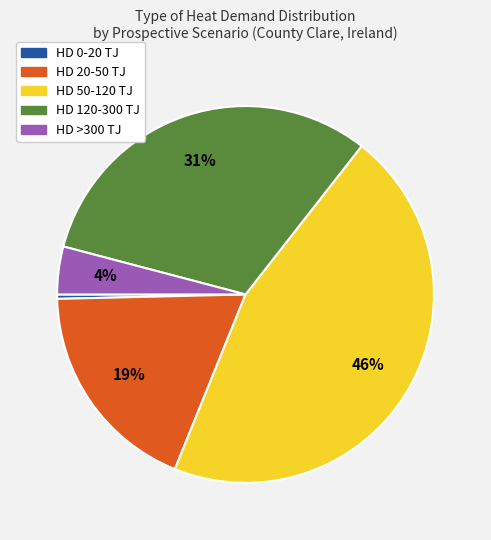

To the nearest percent, what is the average slice percentage?

20%